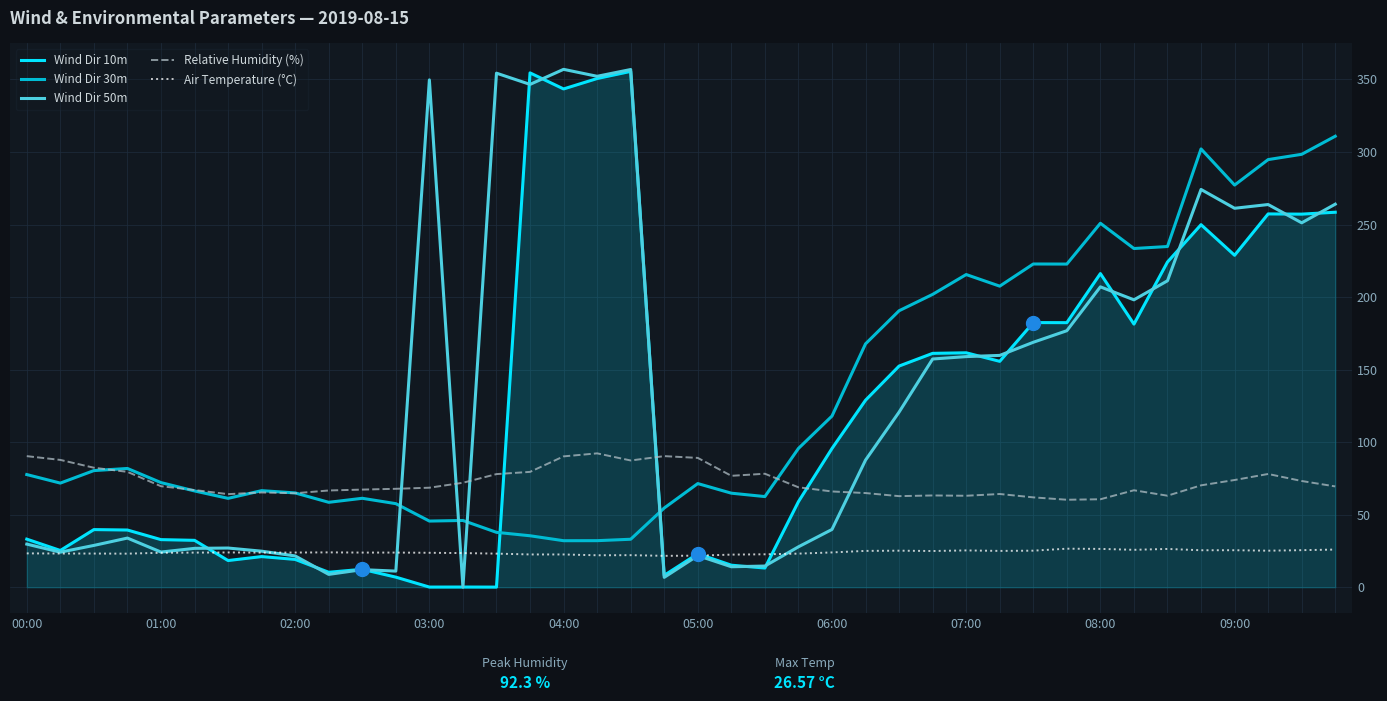

What is the minimum value for Wind Dir 30m?

32.1